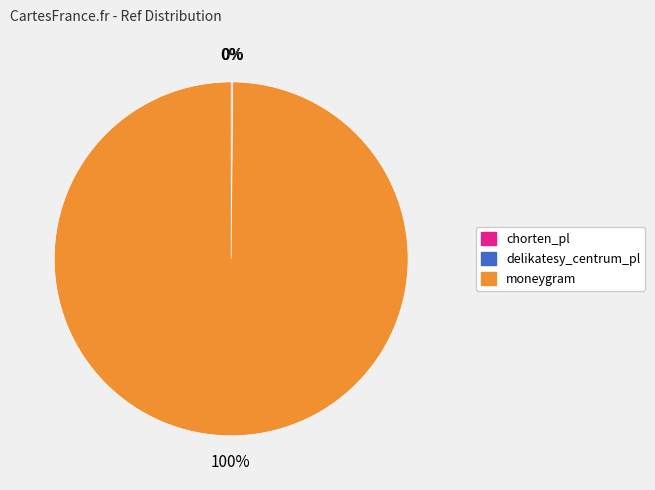

What is the majority slice?

moneygram